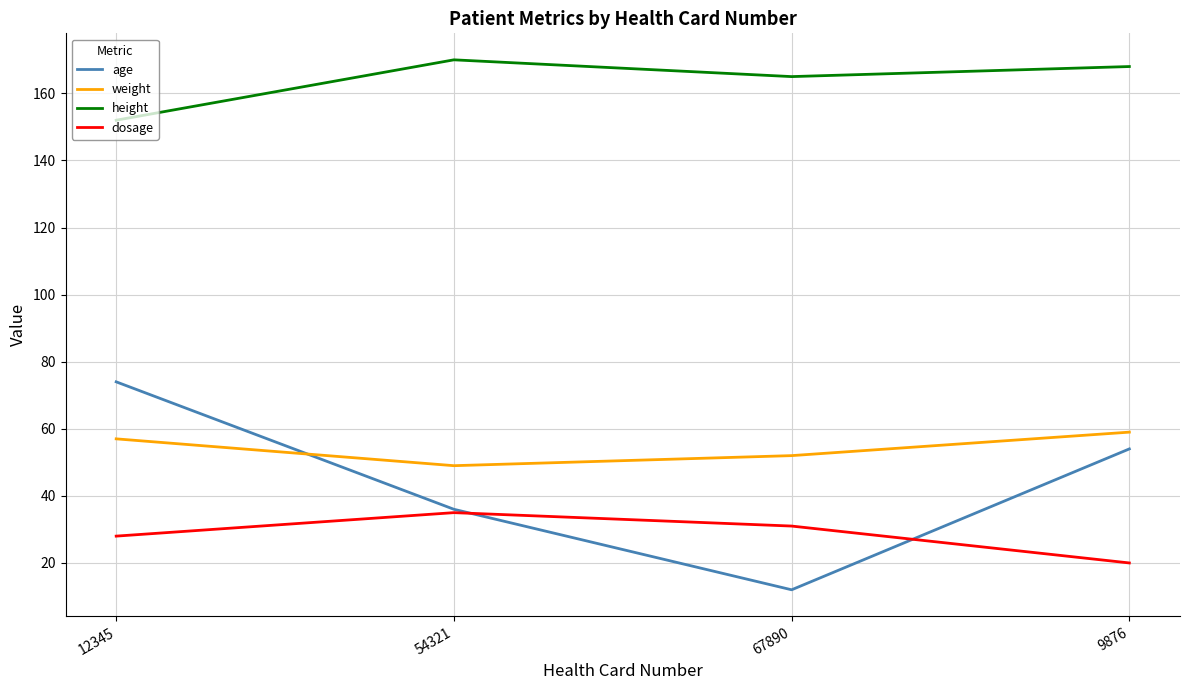

What are all the series names shown in the legend?

age, weight, height, dosage